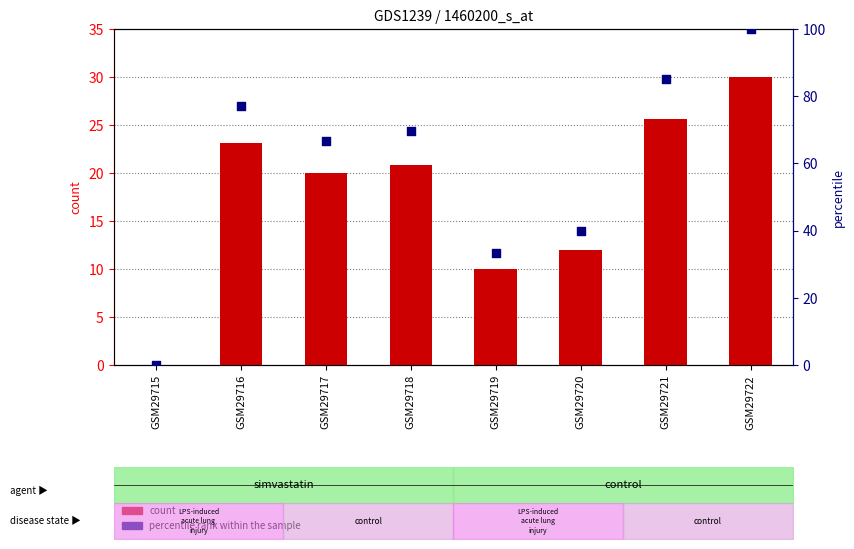

Which series has the largest total across all categories?

percentile rank within the sample